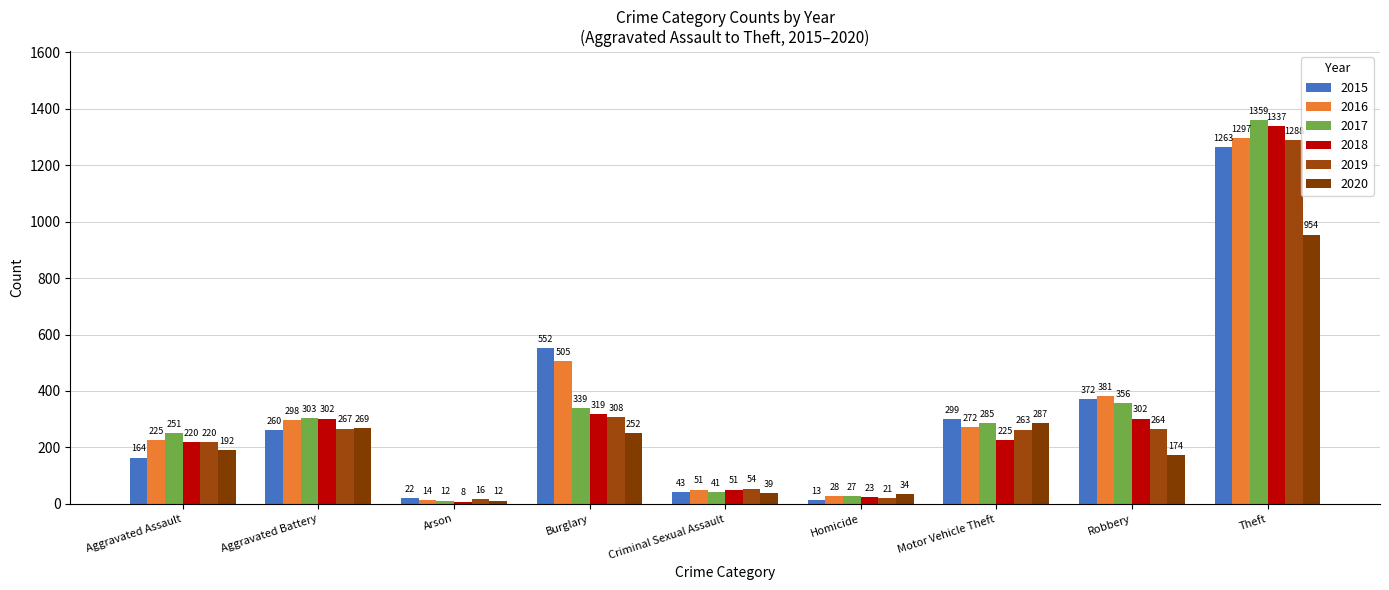

How many data points in 2019 are less than 263?

4